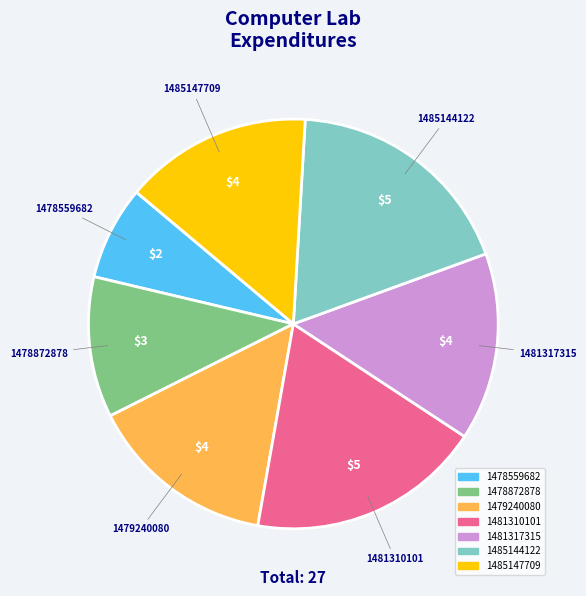

Between 1478872878 and 1479240080, which is larger?

1479240080